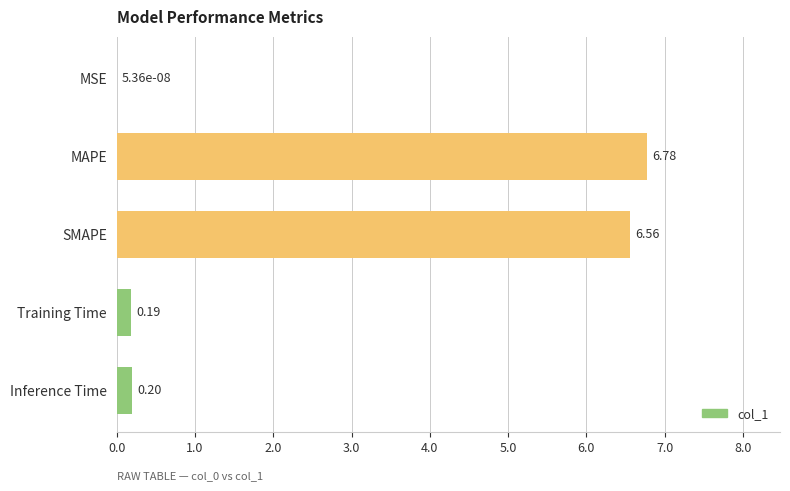

Which has a higher value, Training Time or Inference Time?

Inference Time